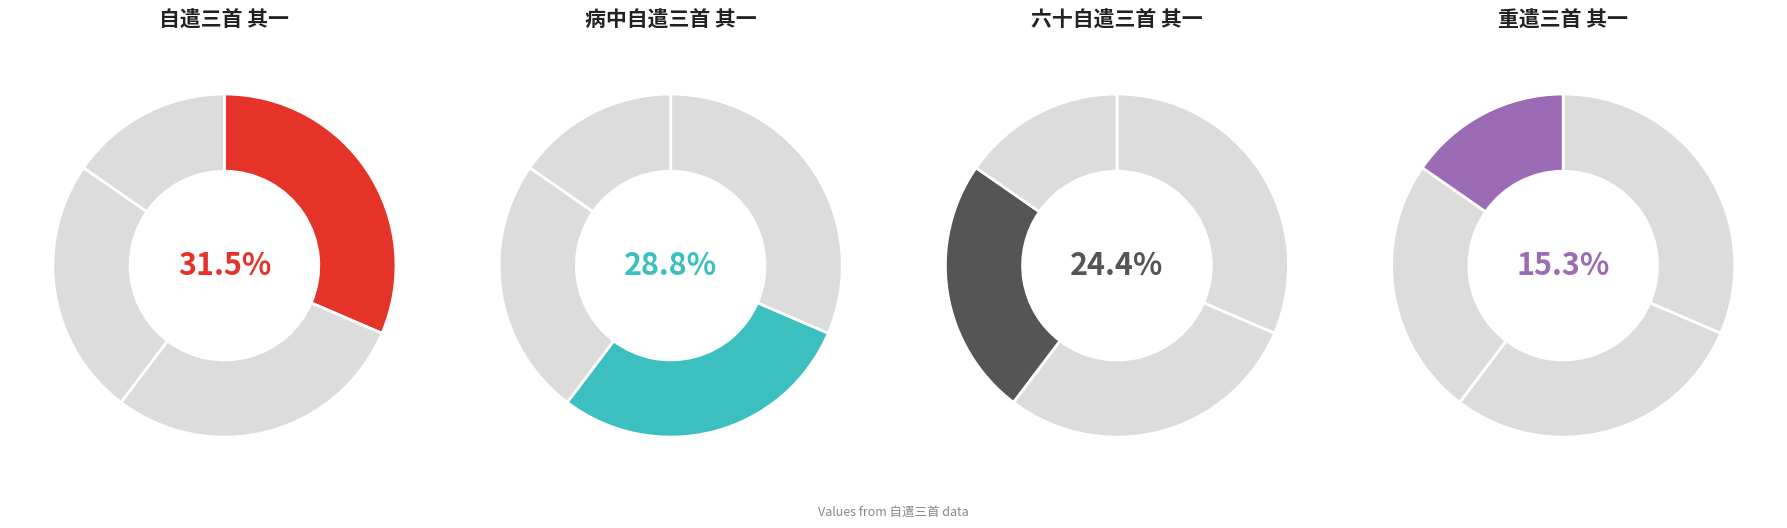

Rank the categories by value from lowest to highest.

重遣三首 其一, 六十自遣三首 其一, 病中自遣三首 其一, 自遣三首 其一